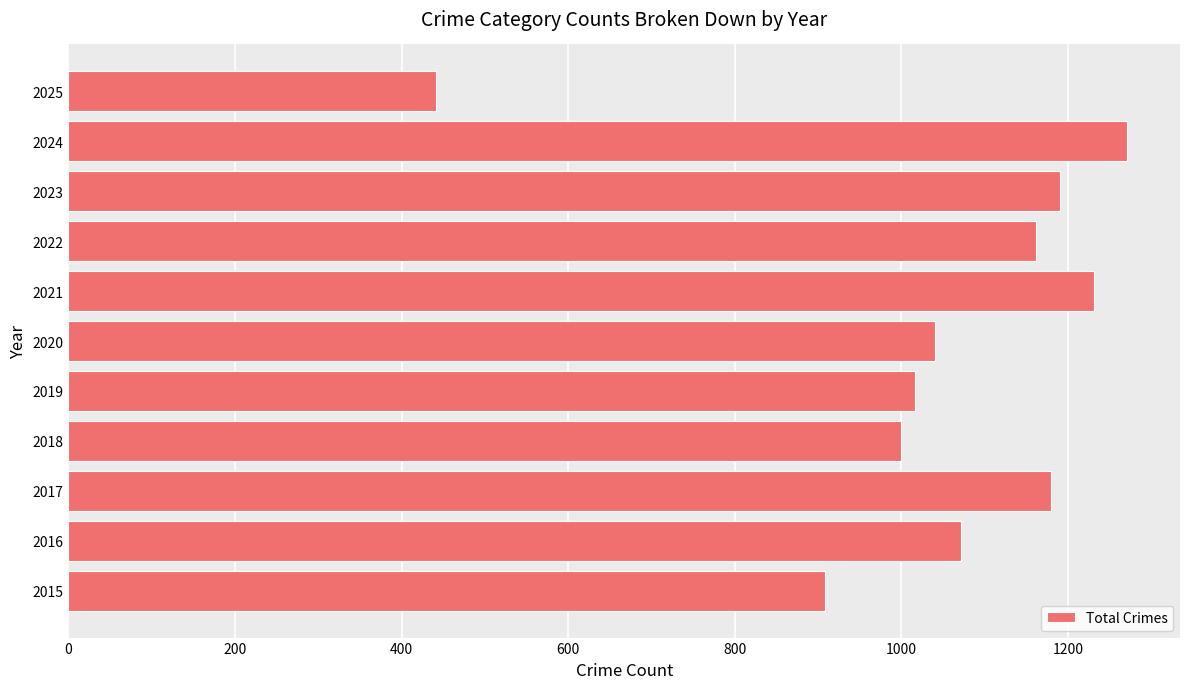

Approximately how many times larger is the value at 2024 compared to 2025?

2.9